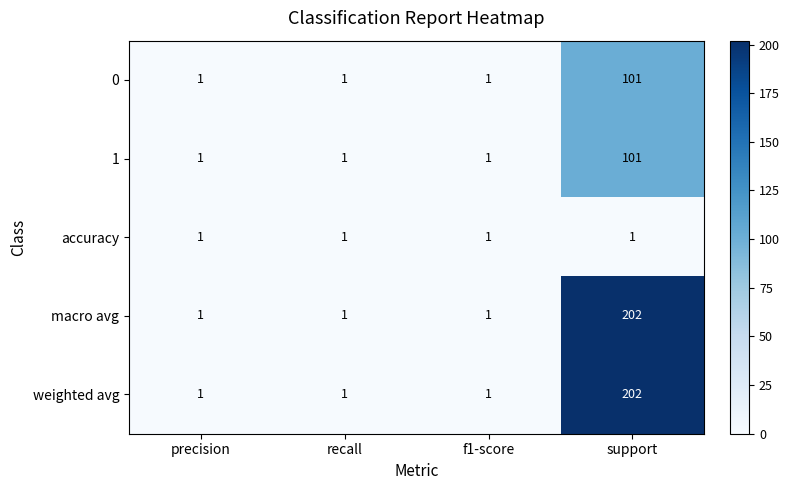

Is the value of weighted avg at recall greater than the value of macro avg at support?

No